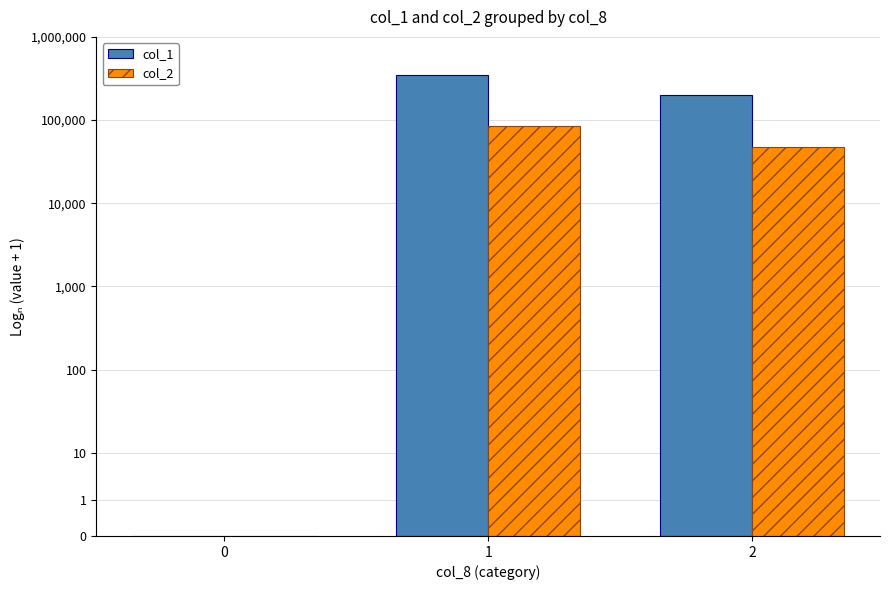

What is the sum of all col_1 values?

25.0